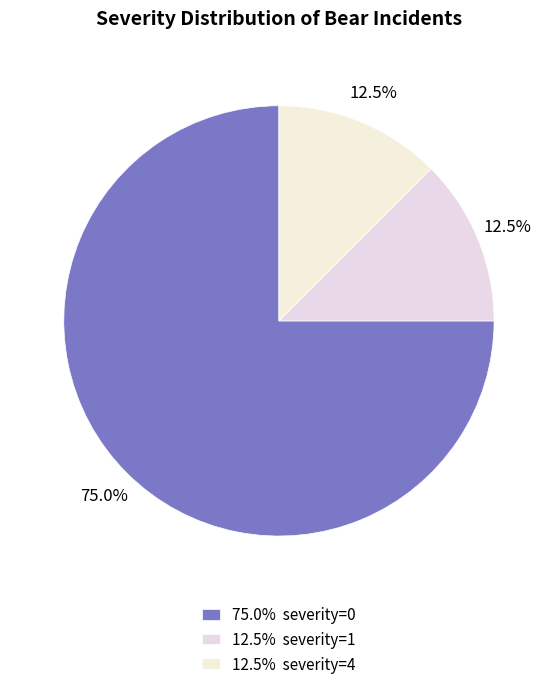

How many segments does this pie chart have?

3